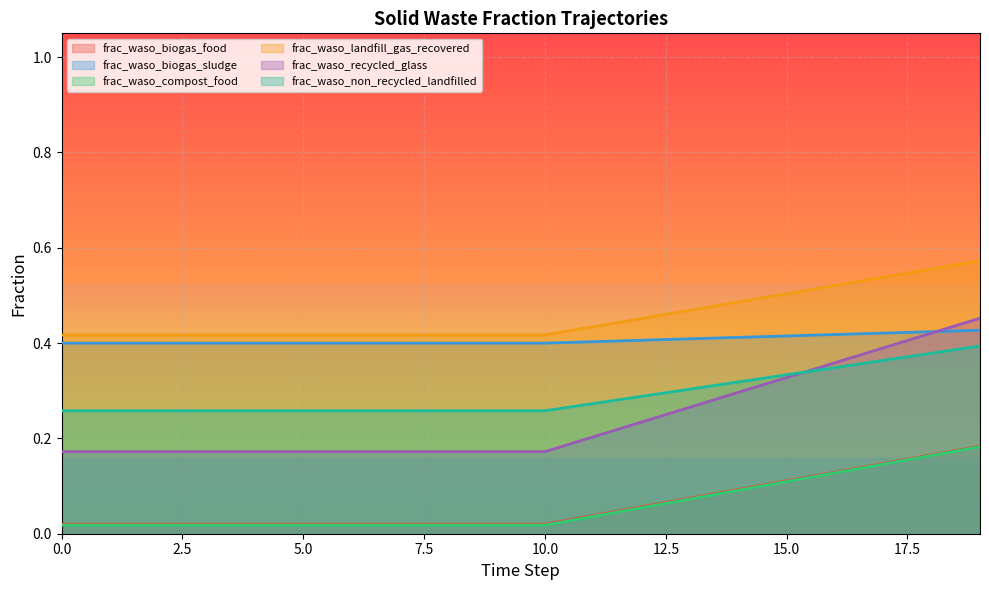

Which series has the largest total across all categories?

frac_waso_landfill_gas_recovered